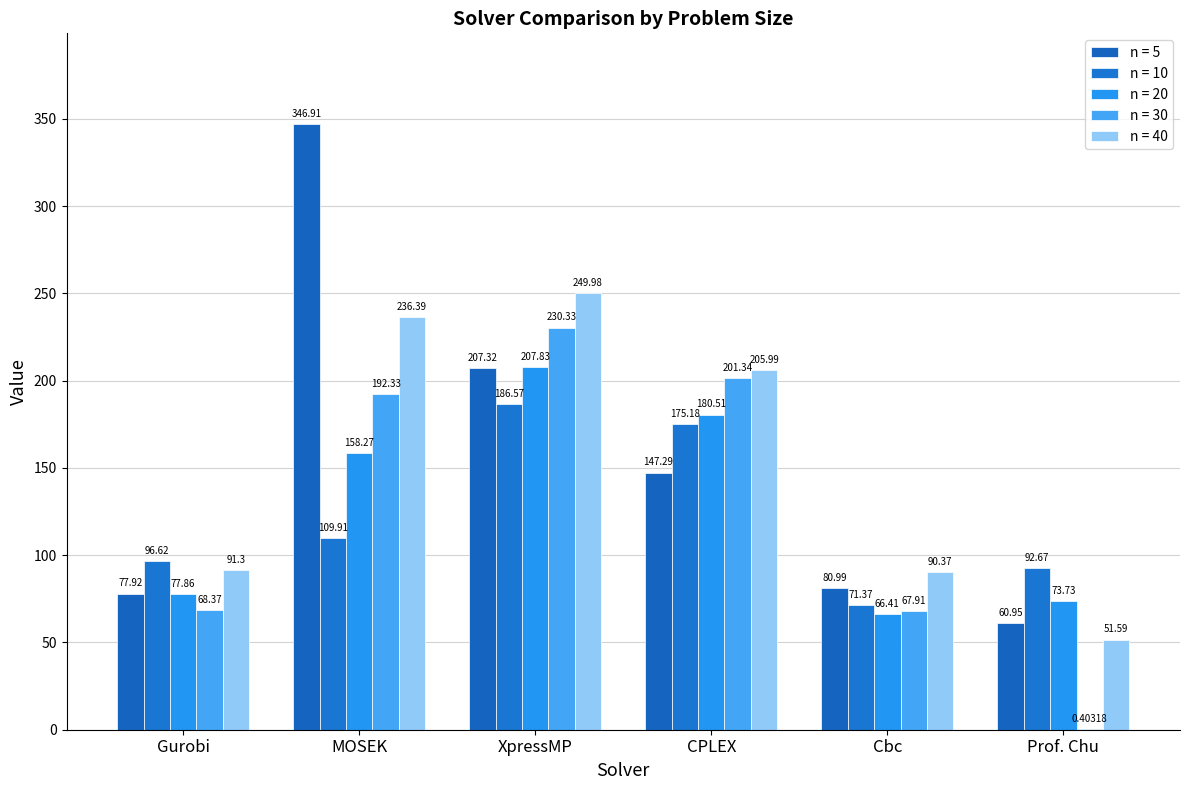

What are all the series names shown in the legend?

n = 5, n = 10, n = 20, n = 30, n = 40